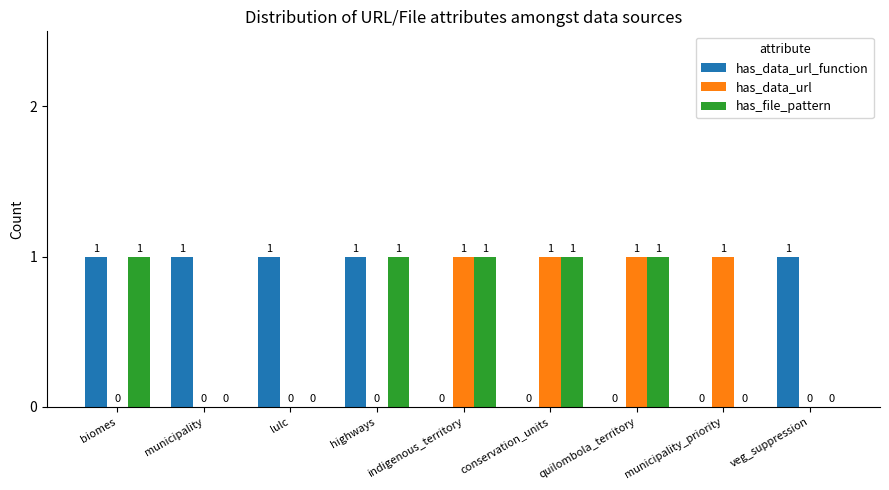

How many series are shown in this chart?

3